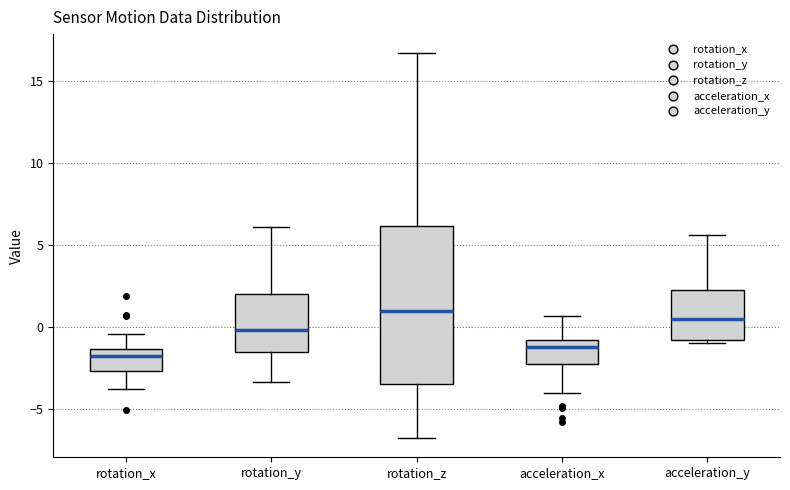

Reading left to right, read every box against the y-axis: the position of its median line, the range the box covers, and the ends of its whiskers. The values are not printed on the chart, so give them approximately, as read against the axis.

rotation_x: median -2.0, box -2.5 to -1.5, whiskers -3.5 to -0.5
rotation_y: median 0.0, box -1.5 to 2.0, whiskers -3.5 to 6.0
rotation_z: median 1.0, box -3.5 to 6.0, whiskers -7.0 to 16.5
acceleration_x: median -1.0 (just below the box's upper edge), box -2.5 to -1.0, whiskers -4.0 to 0.5
acceleration_y: median 0.5, box -1.0 to 2.5, whiskers -1.0 (just below the box's lower edge) to 5.5